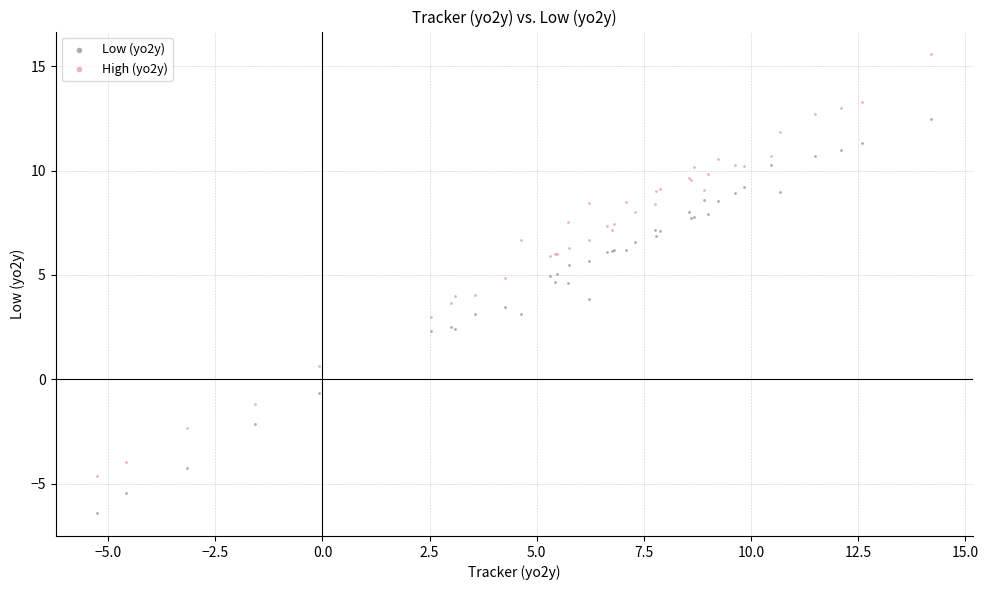

Which series contains the highest Y value?

High (yo2y)